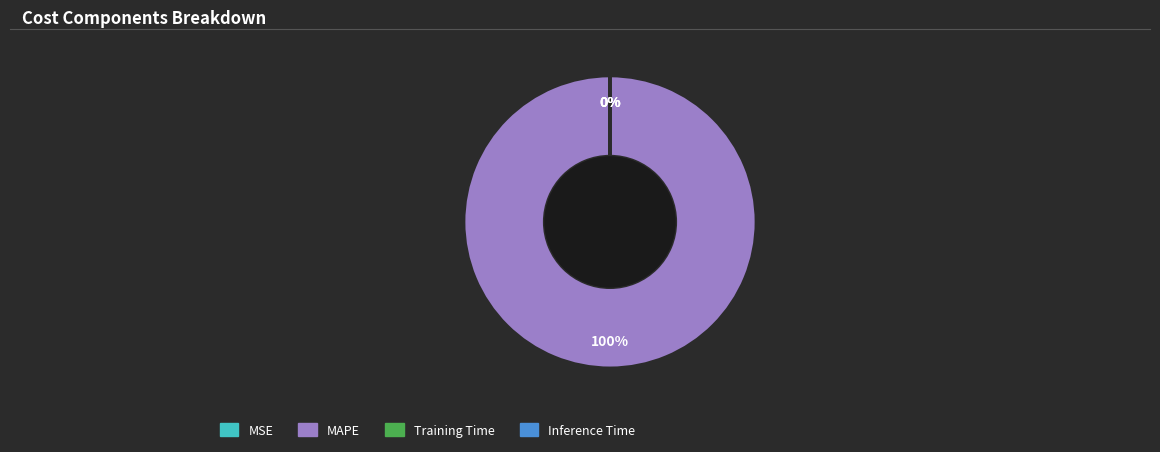

Which slice represents more than half of the pie?

MAPE